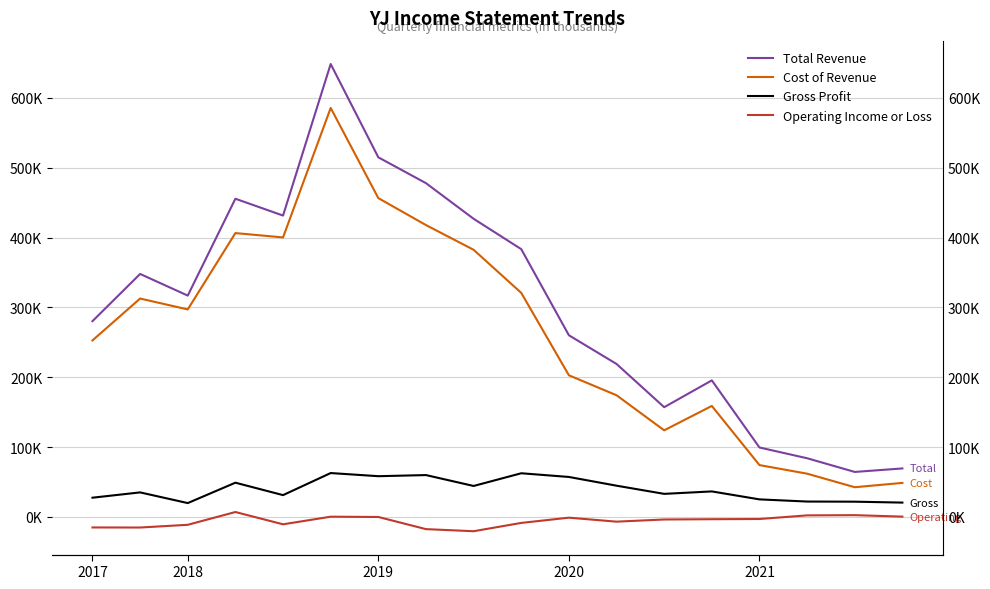

Where is Operating Income or Loss nearest to the value -6650?

11